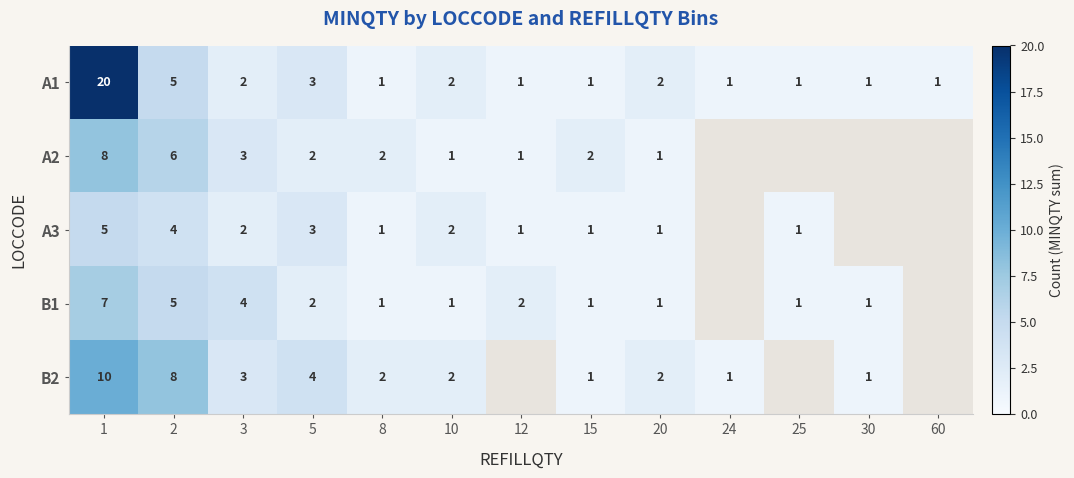

What is the spread (max minus min) of values at 15?

1